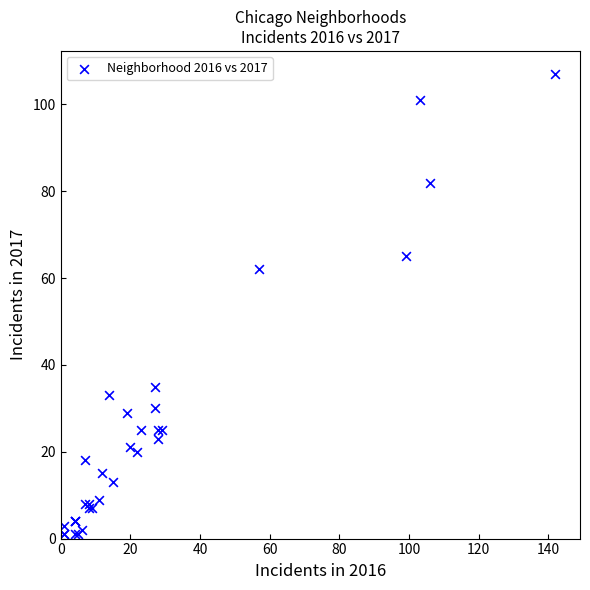

What Y value in the scatter plot is closest to 54?

62